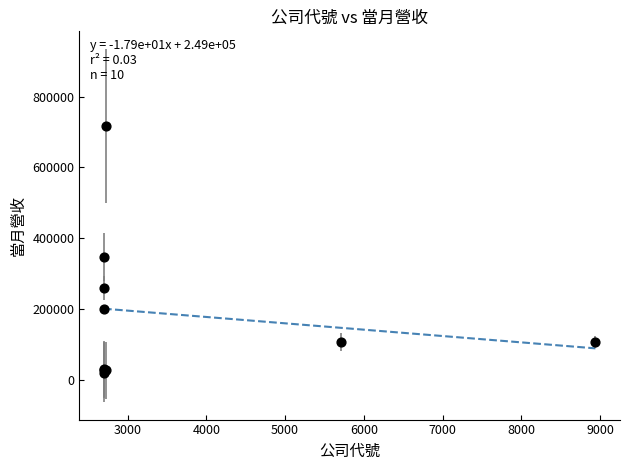

What Y value in the scatter plot is closest to 368398?

346004